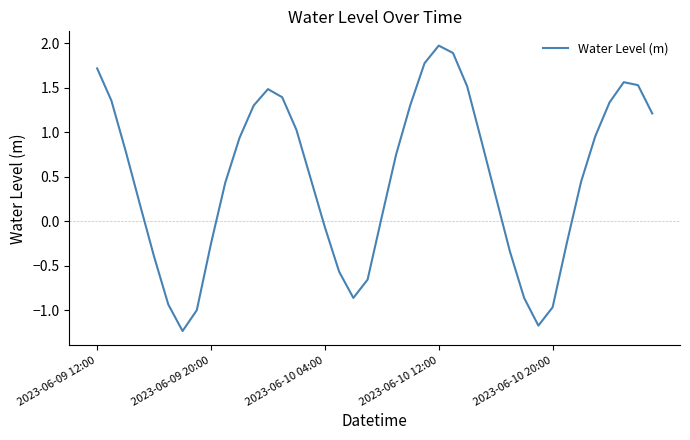

What is the difference between the maximum and minimum values?

3.2